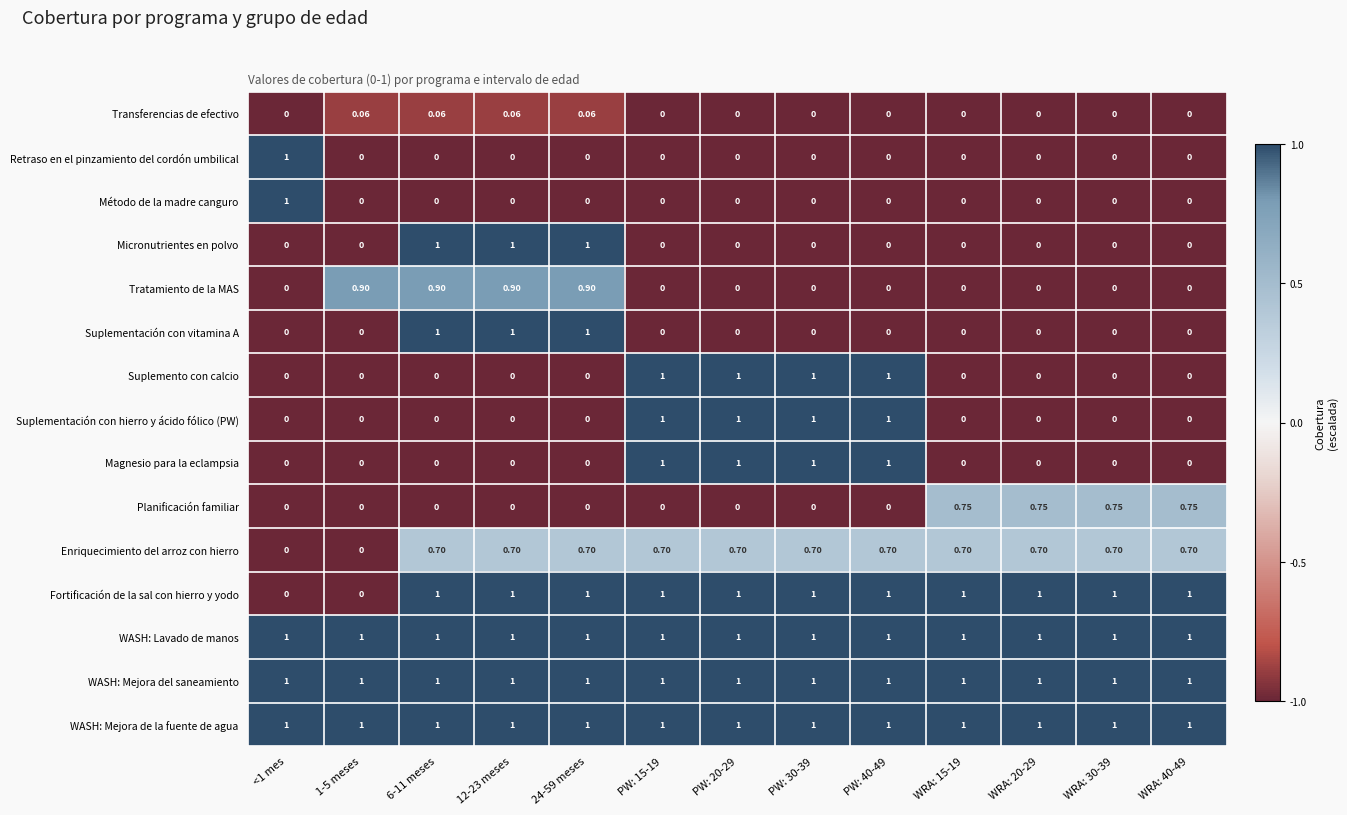

What is the difference between the highest and lowest values at WRA: 40-49?

1.0